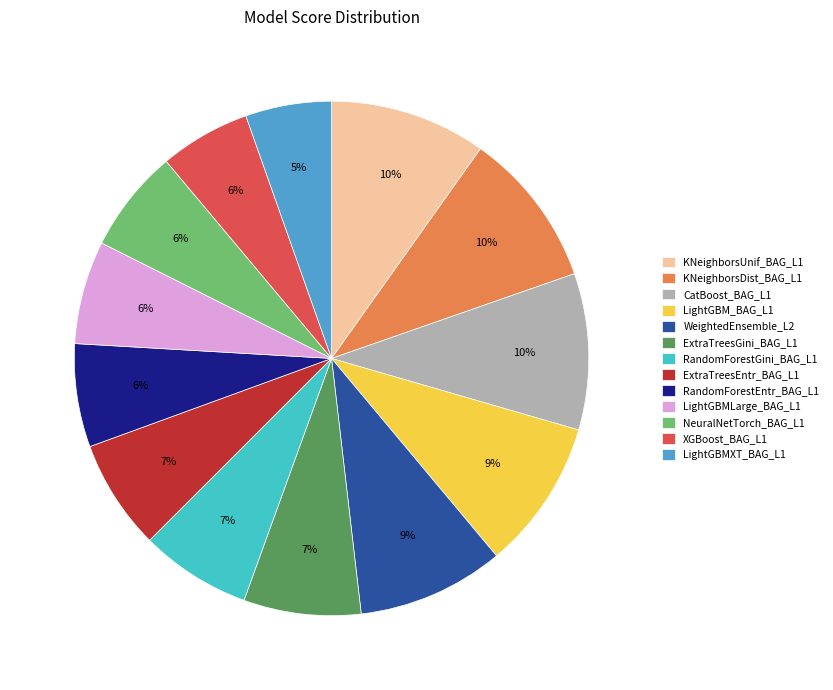

True or false: XGBoost_BAG_L1 accounts for 16% of the total.

False